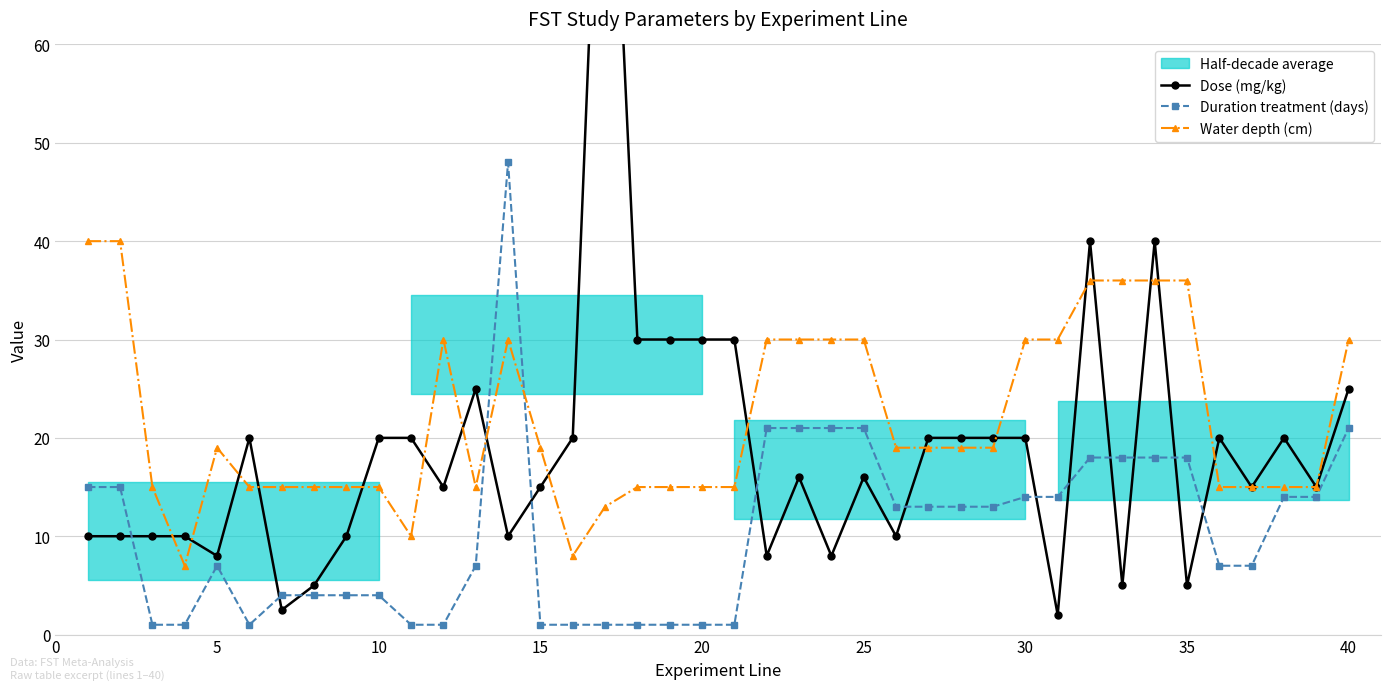

True or false: Dose (mg/kg) has more than 2 interior local peaks.

True